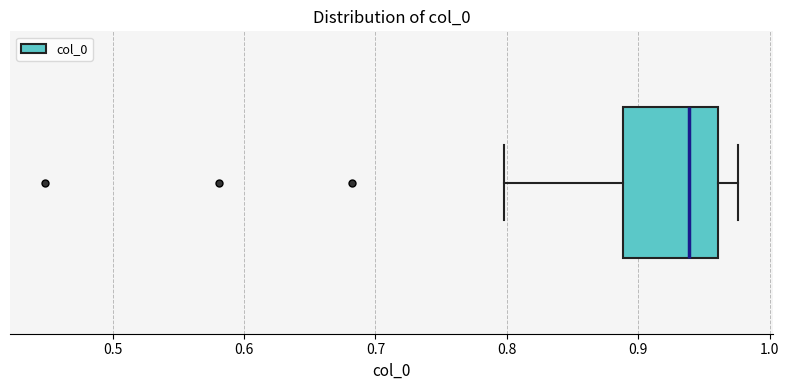

Read this box plot against the x-axis: the position of the median line, the range covered by the box, and the ends of both whiskers. The values are not printed on the chart, so give them approximately, as read against the axis.

median 0.94, box 0.89 to 0.96, whiskers 0.80 to 0.98